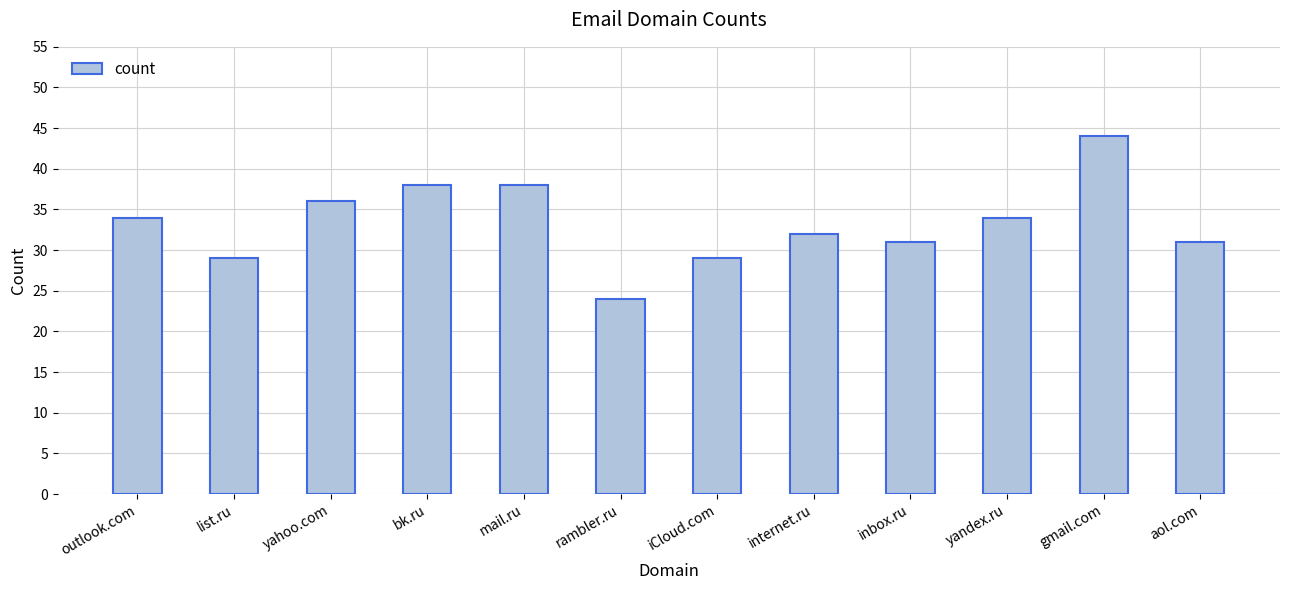

What is the ratio of the value at internet.ru to the value at iCloud.com?

1.1